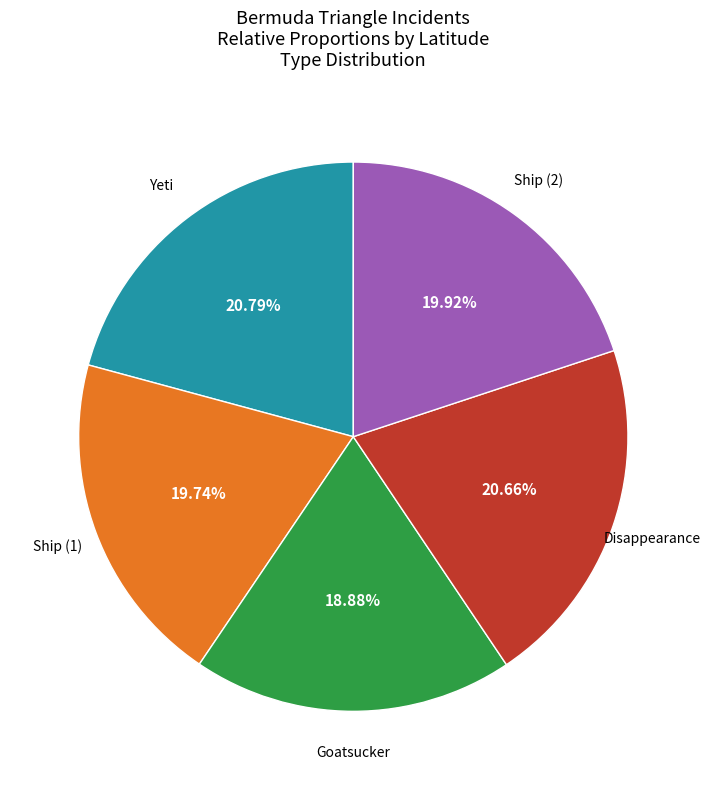

Is there a majority slice in this chart?

No